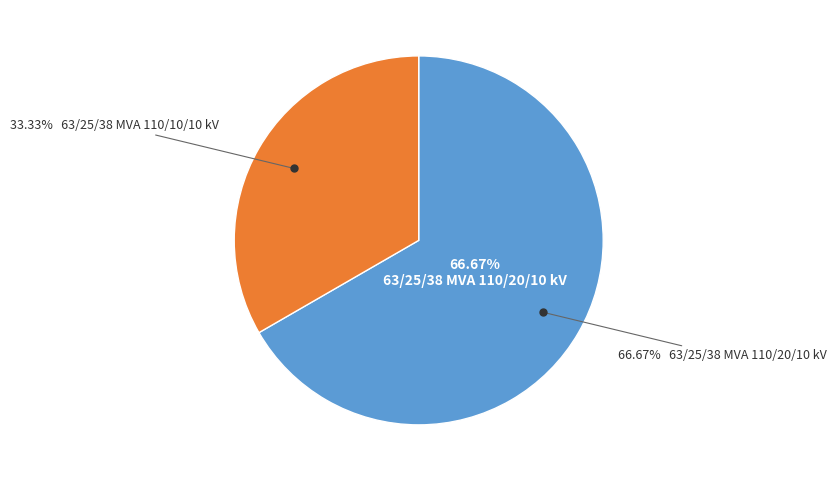

What is the total percentage of 63/25/38 MVA 110/10/10 kV and 63/25/38 MVA 110/20/10 kV?

100.0%